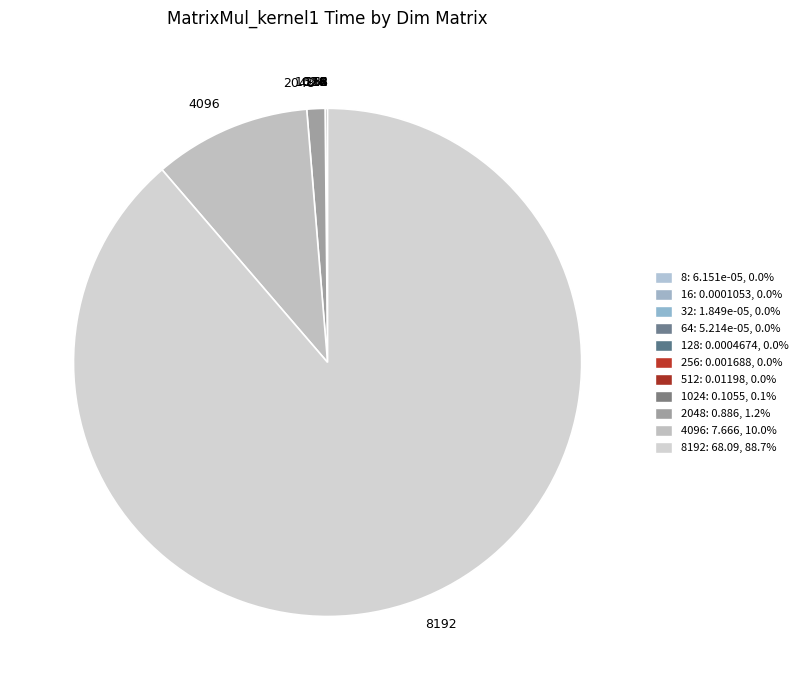

Which slice is the largest?

8192